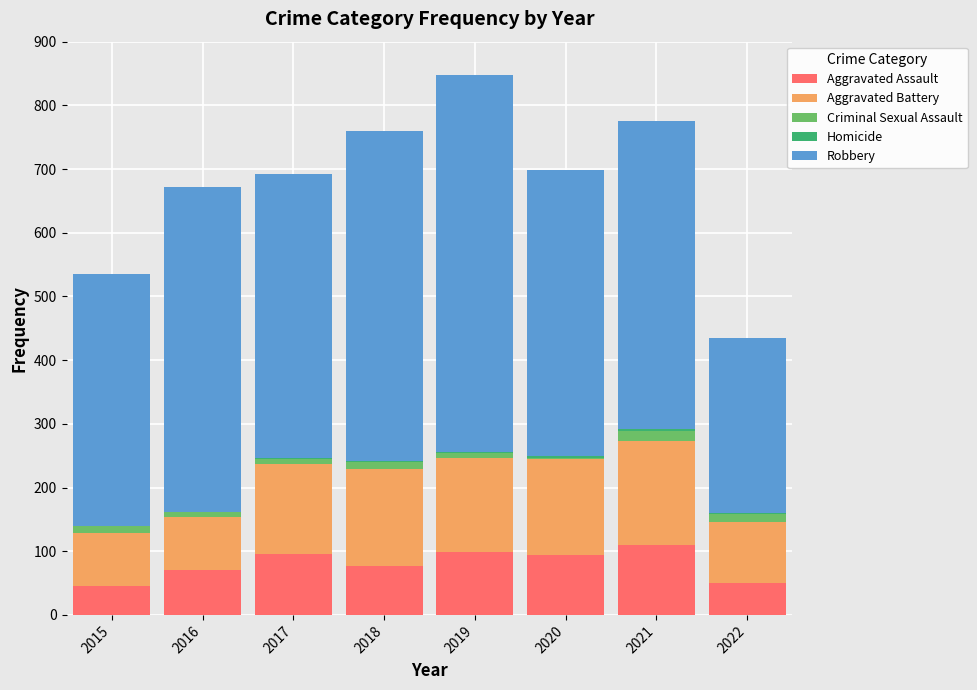

What is the average value of the Criminal Sexual Assault series?

10